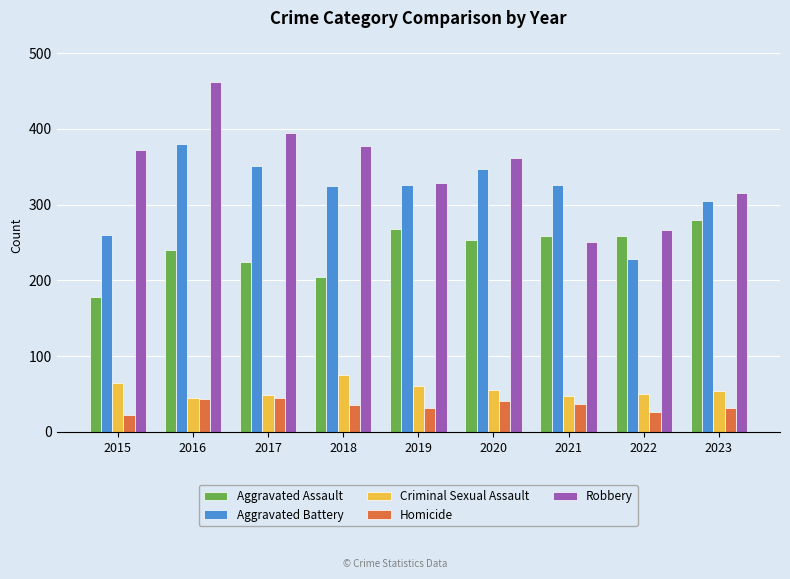

Which series has the widest spread of values?

Robbery